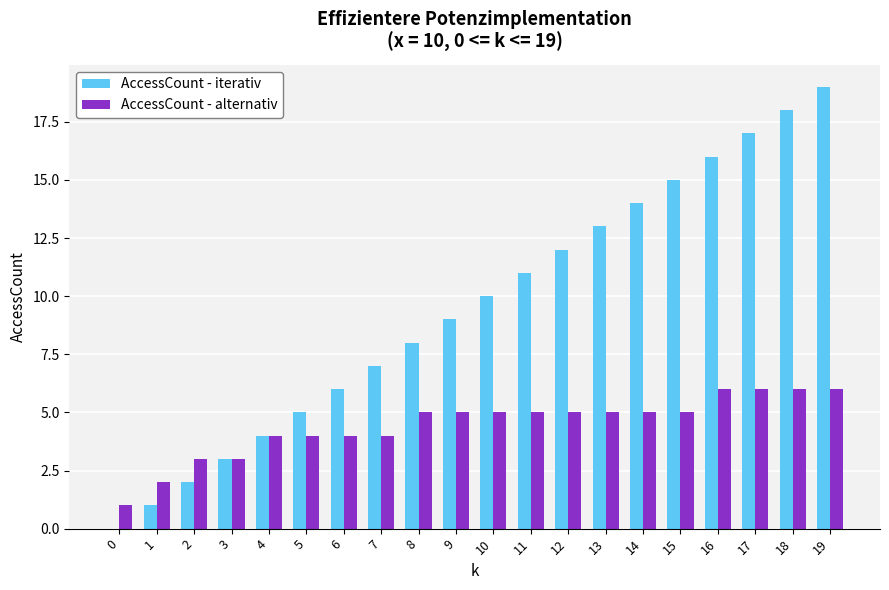

Read the AccessCount - iterativ value at 18, to the nearest 5.

20